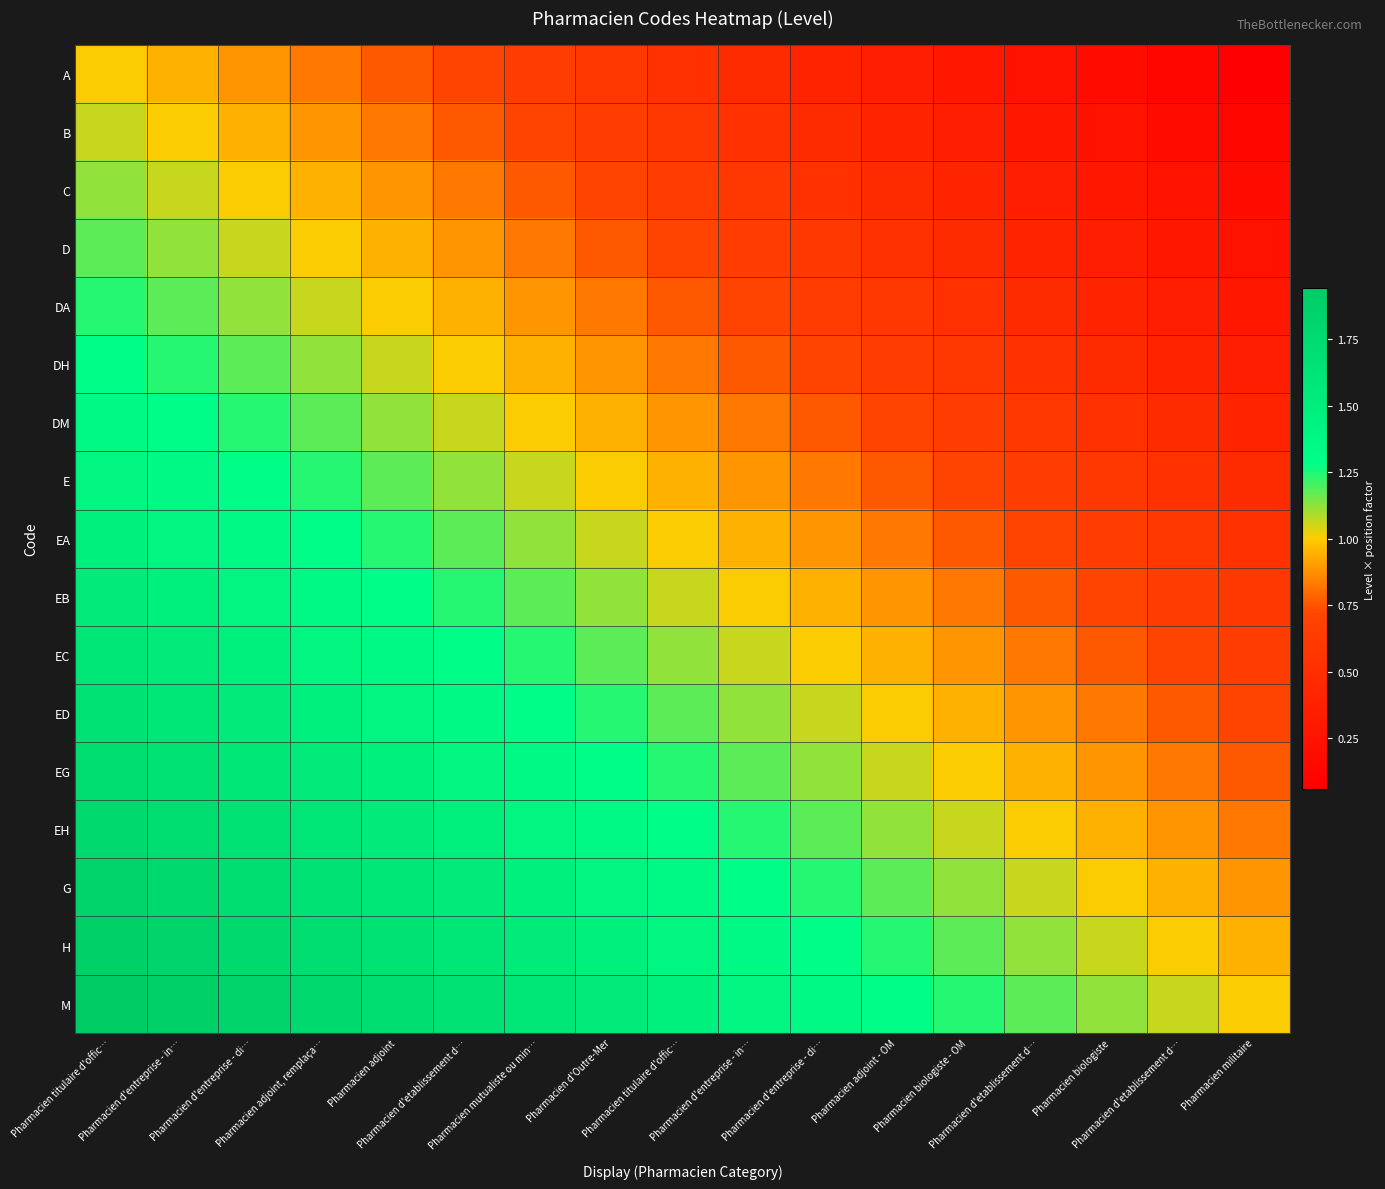

List the series in order of their peak value, lowest first.

A, B, C, D, DA, DH, DM, E, EA, EB, EC, ED, EG, EH, G, H, M